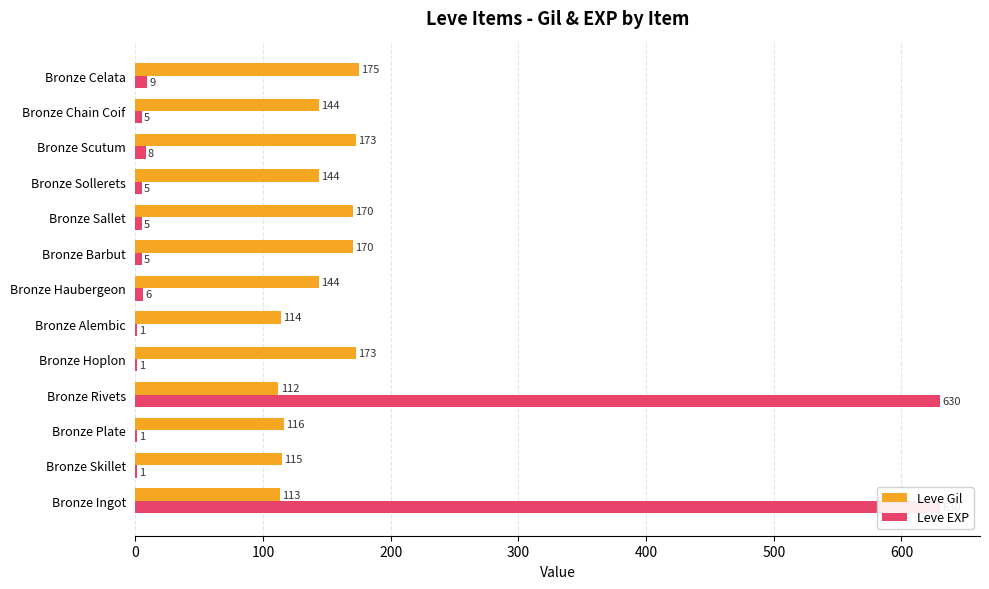

Which series has the largest total across all categories?

Leve Gil